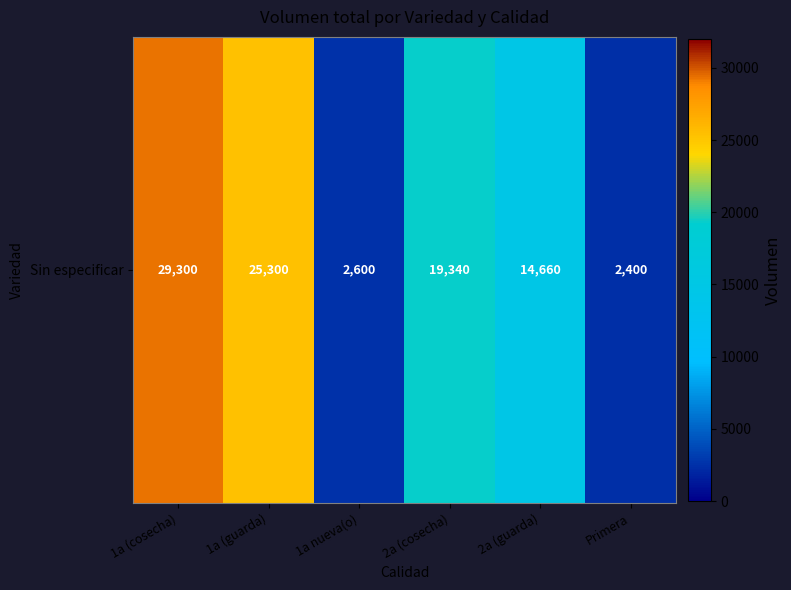

List the labels in order of value, largest first.

1a (cosecha), 1a (guarda), 2a (cosecha), 2a (guarda), 1a nueva(o), Primera